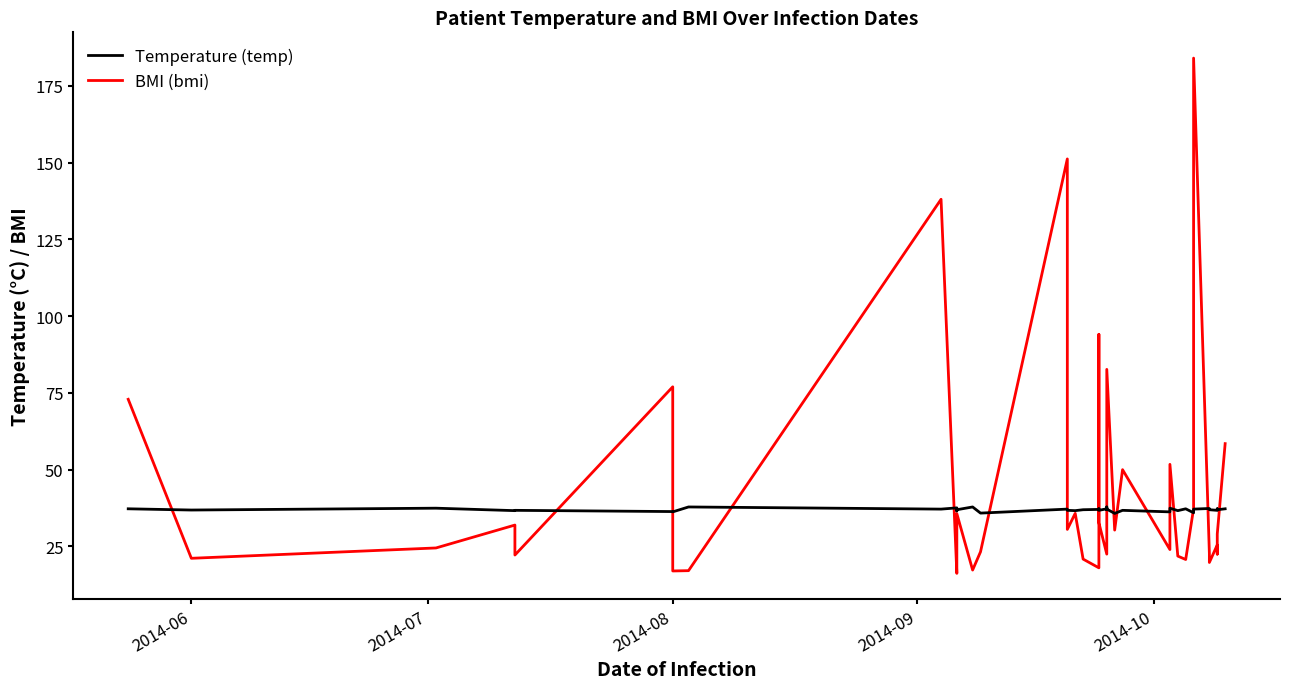

What is the lowest value of the Temperature (temp) series?

35.7